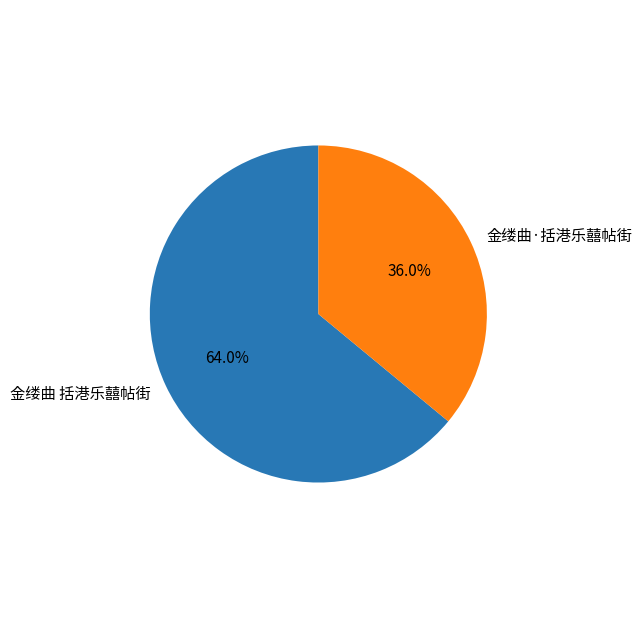

To the nearest percent, what portion does 金缕曲 括港乐囍帖街 represent?

64%